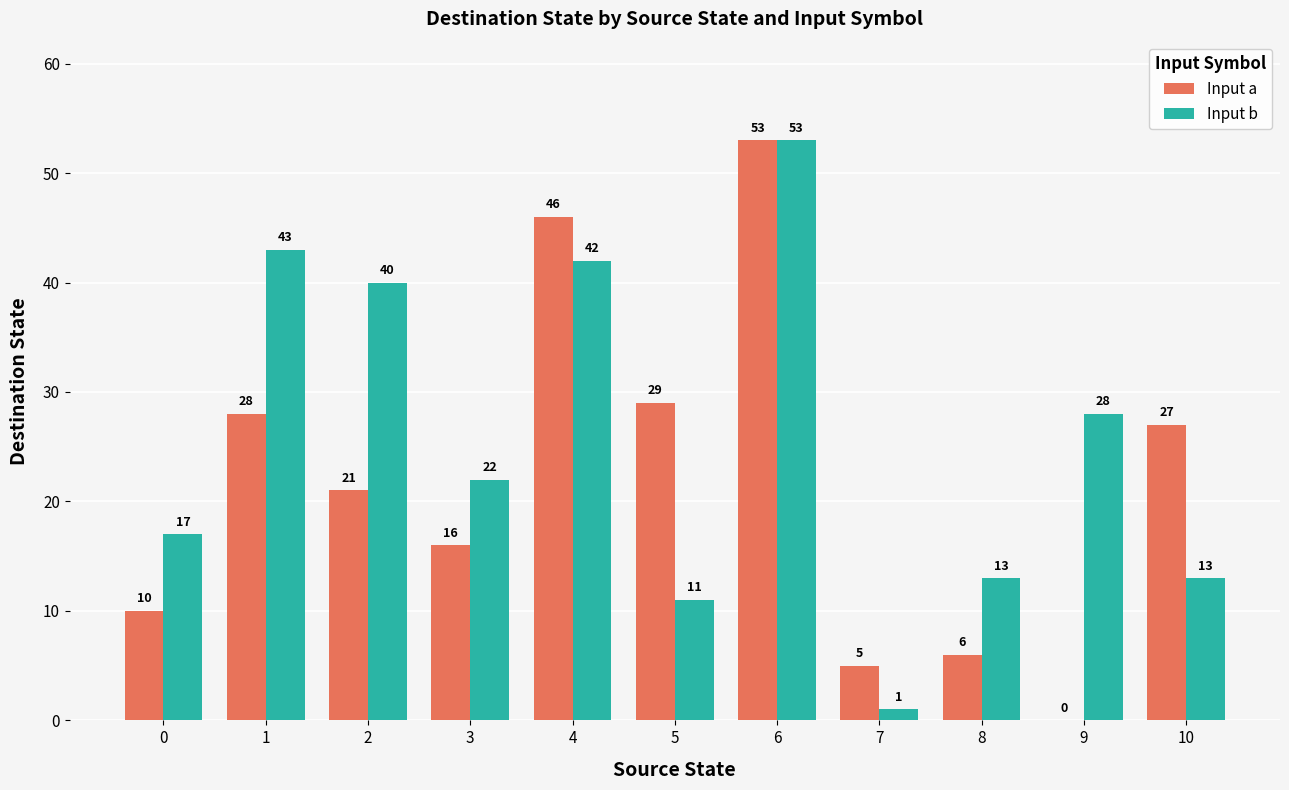

Which category has the highest value across all series?

6